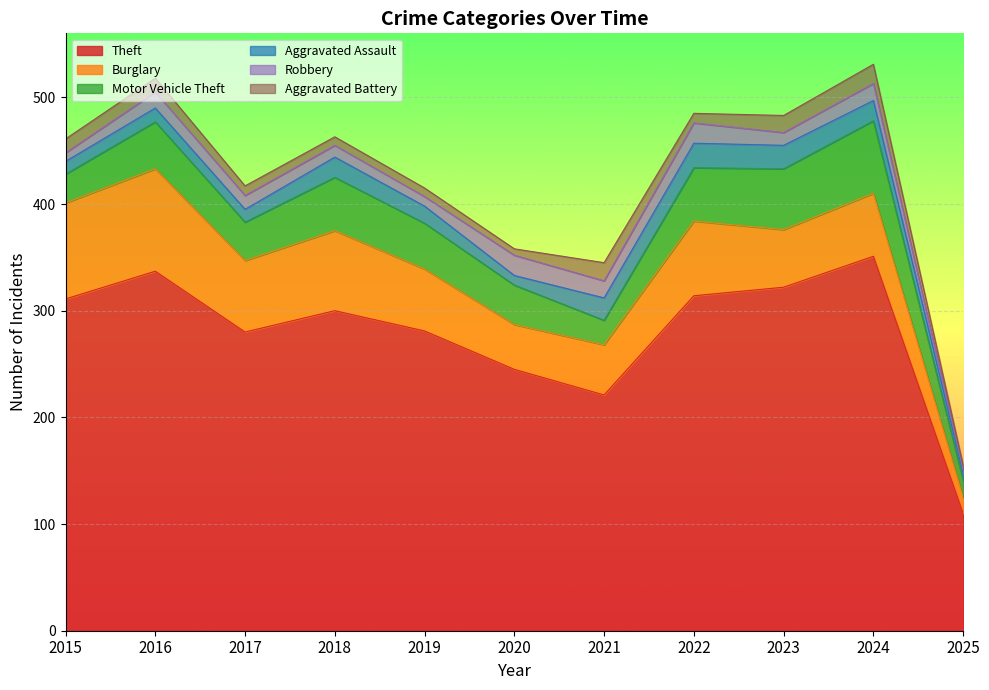

At 2018, list the series in order from largest to smallest.

Theft, Burglary, Motor Vehicle Theft, Aggravated Assault, Robbery, Aggravated Battery